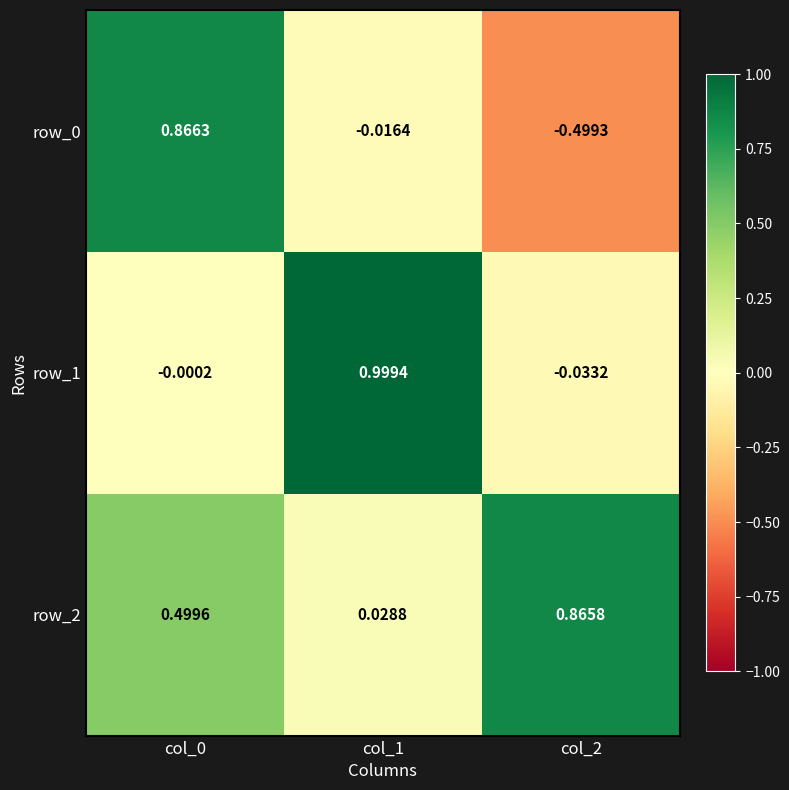

Is the value of row_1 at col_1 greater than the value of row_0 at col_2?

Yes